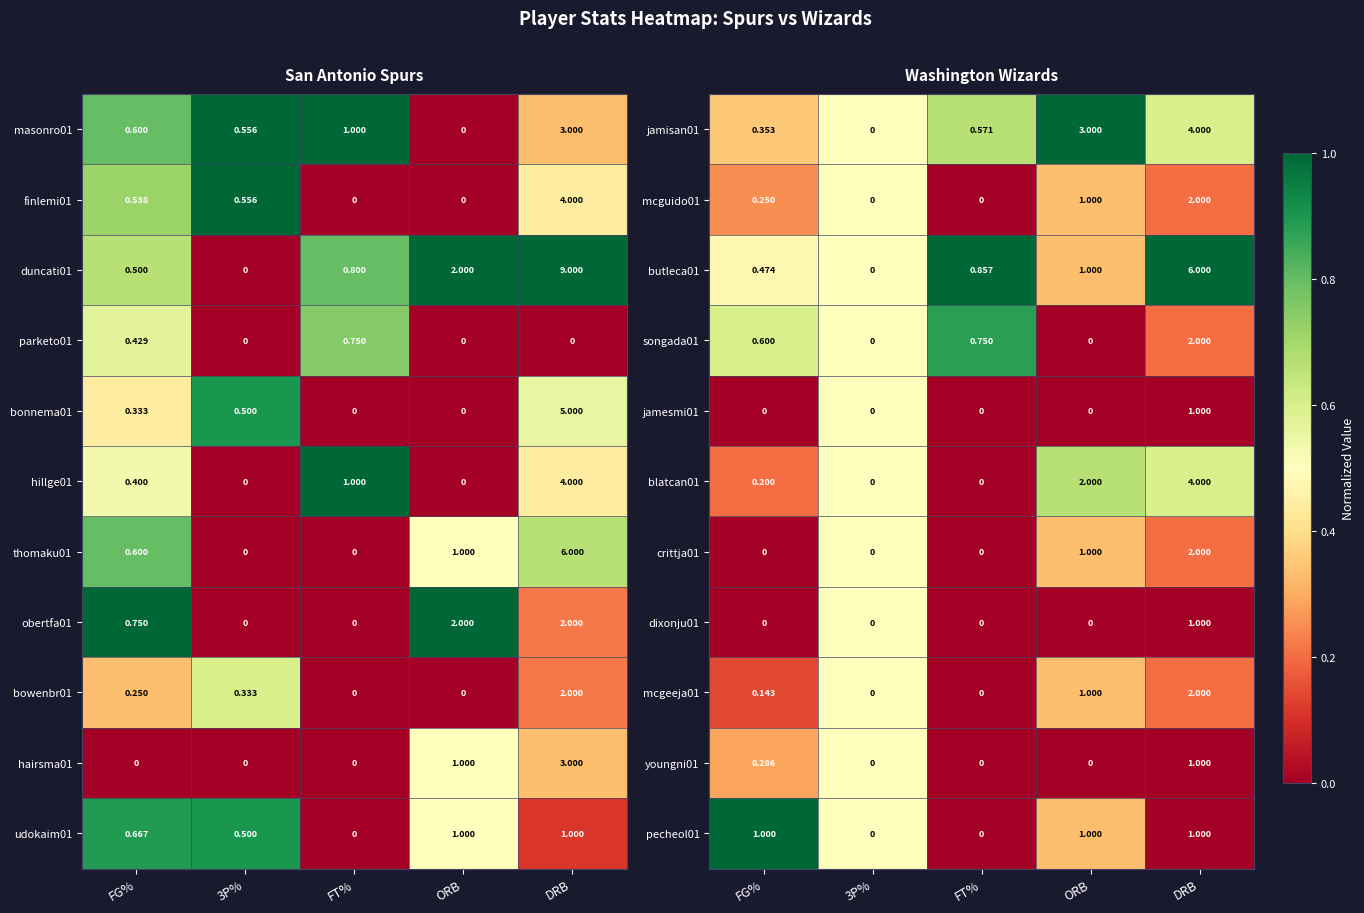

The crittja01 series shows 0.0 at FG%. True or false?

True